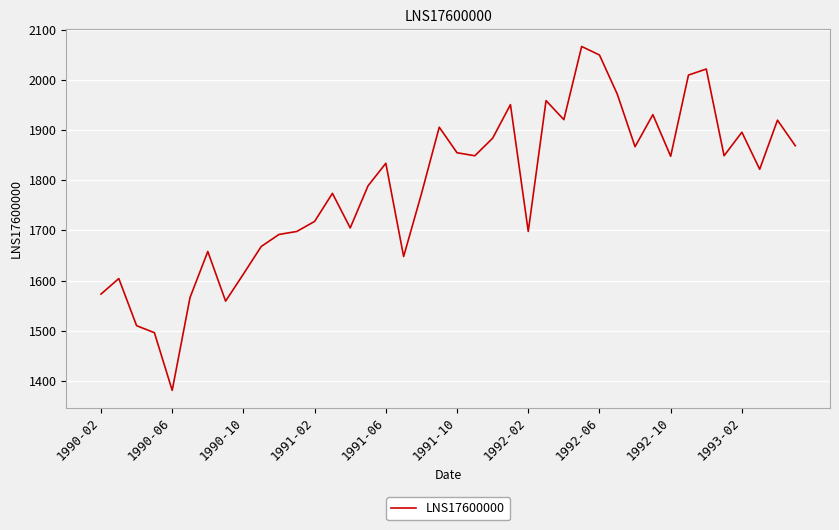

What is the minimum value shown in the chart?

1381